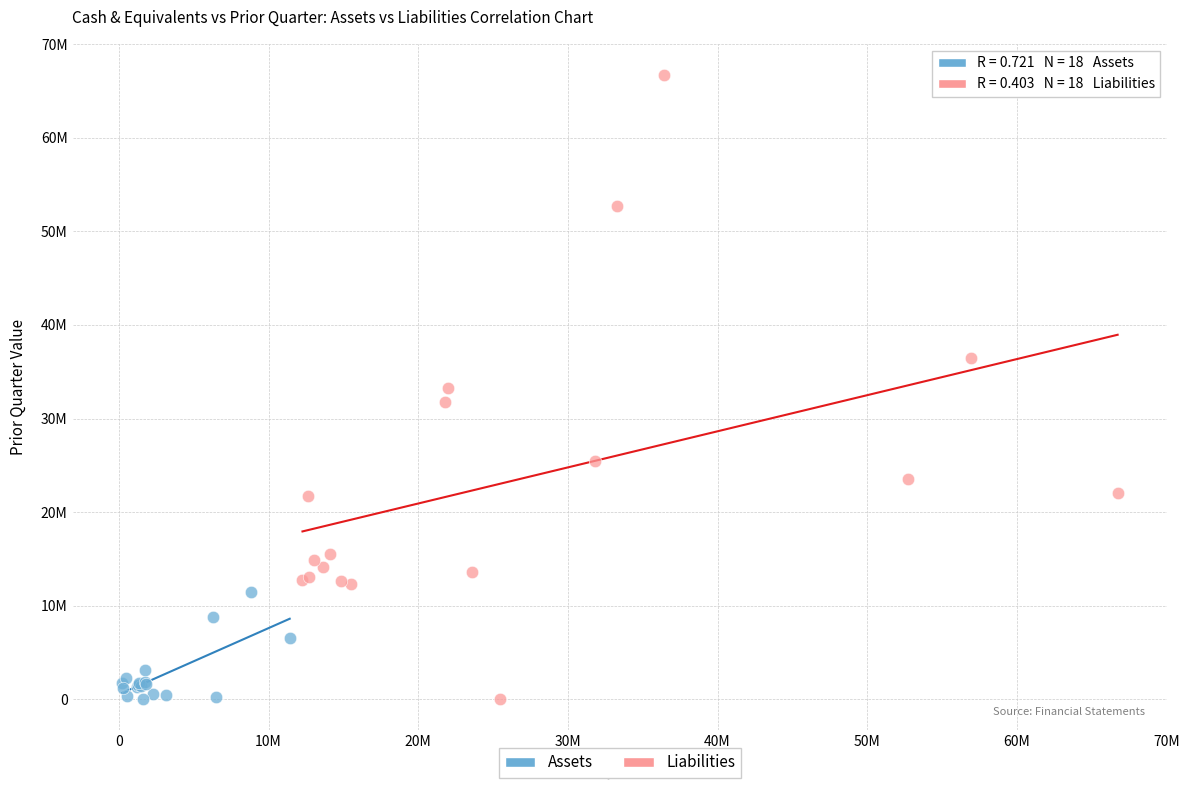

Which series contains the highest Y value?

Liabilities